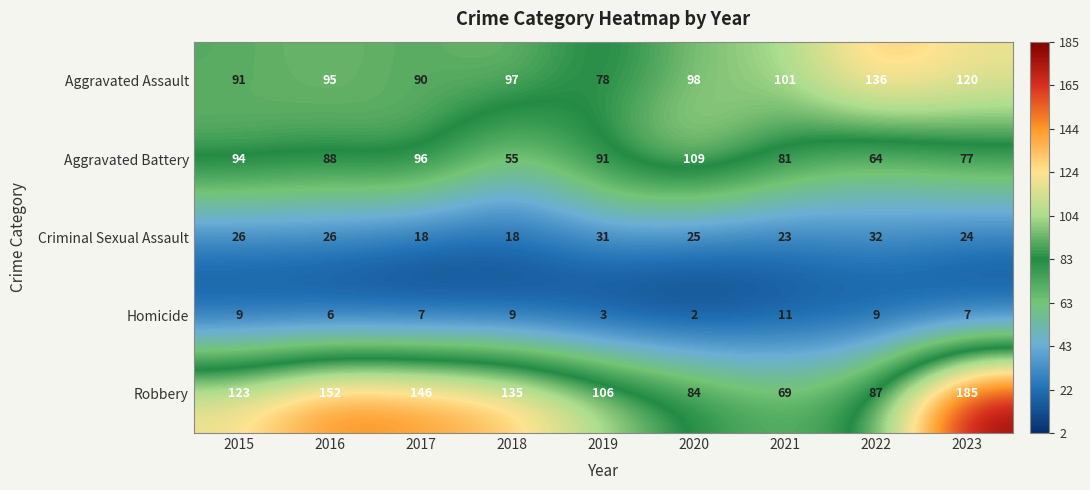

At which category is the sum across all series the highest?

2023